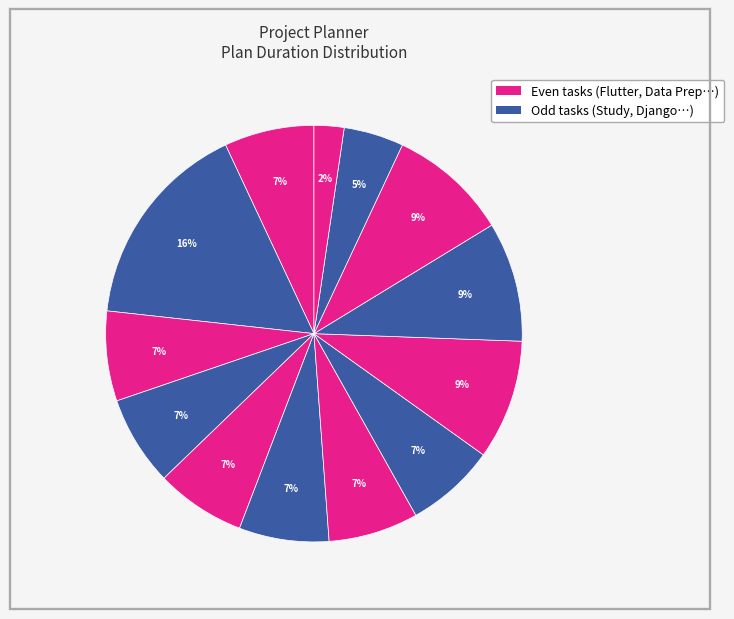

How many slices are in this pie chart?

13